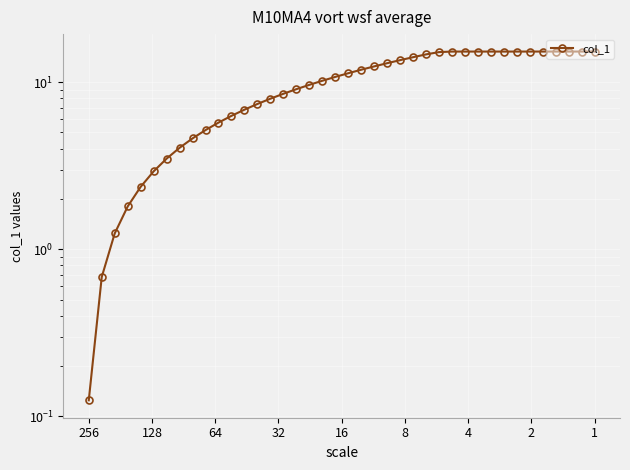

How many values exceed 11?

20